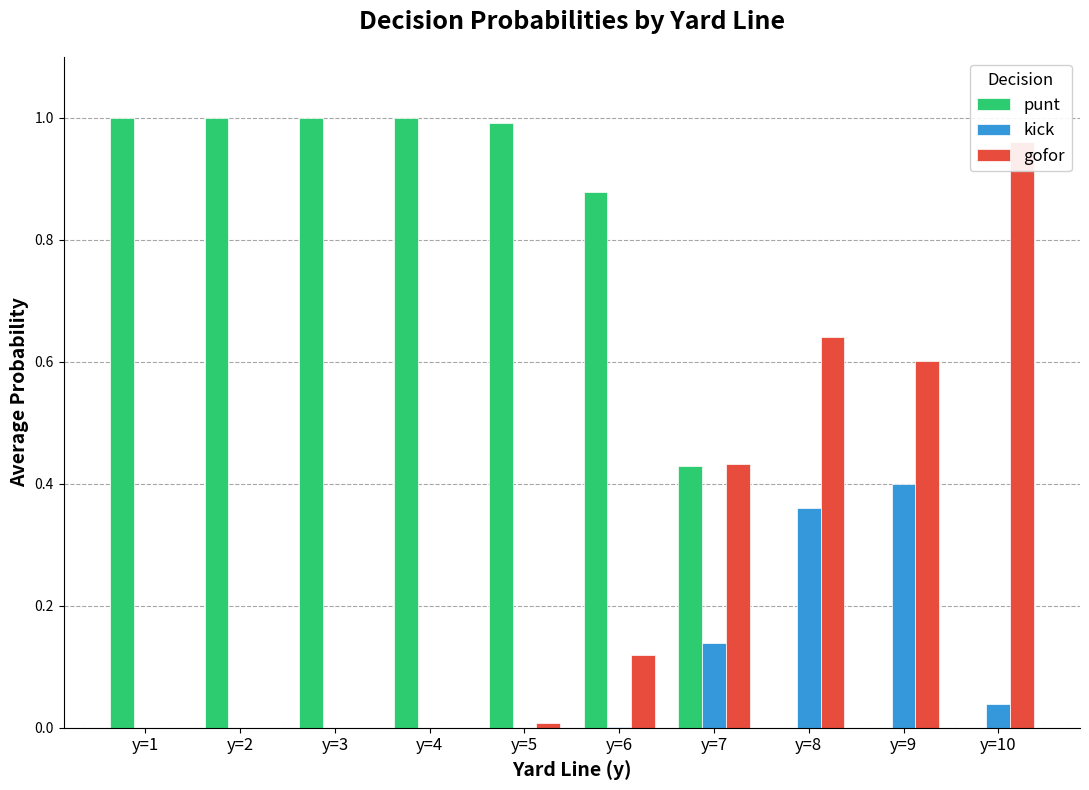

At which category does the chart reach its peak across all series?

y=1